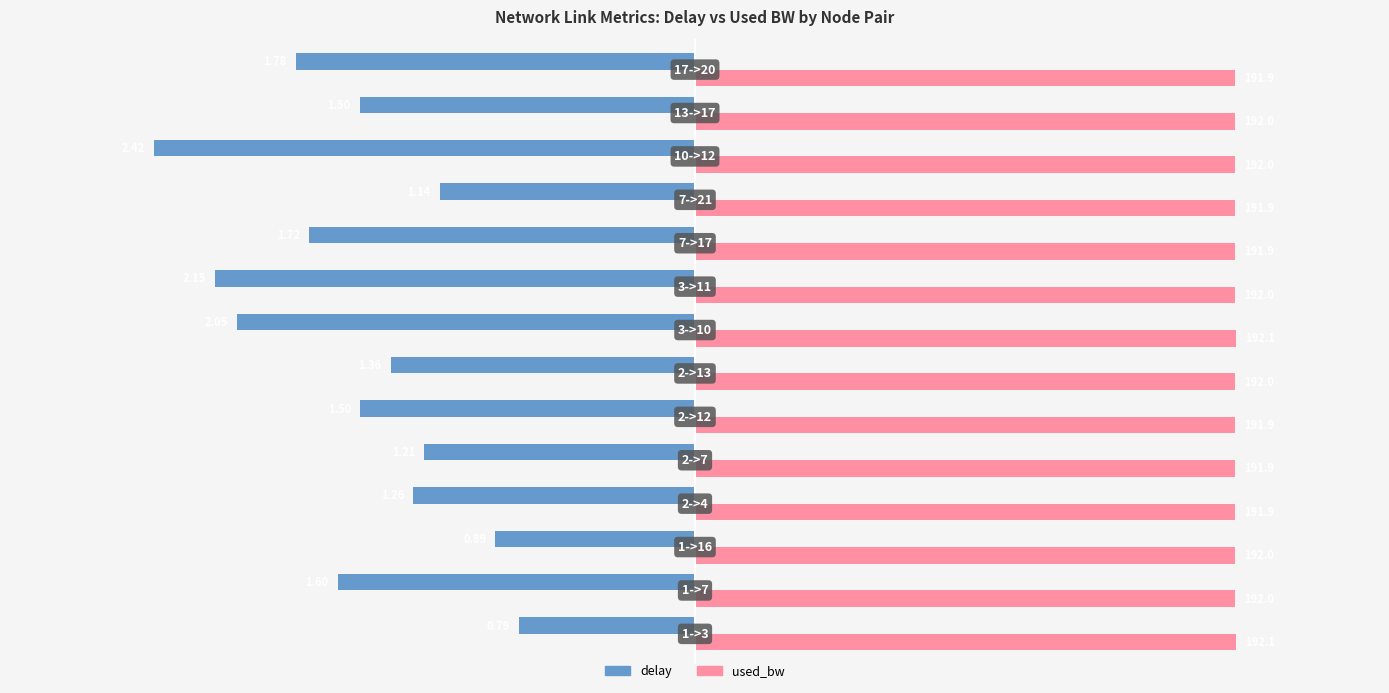

What are all the series names shown in the legend?

delay, used_bw